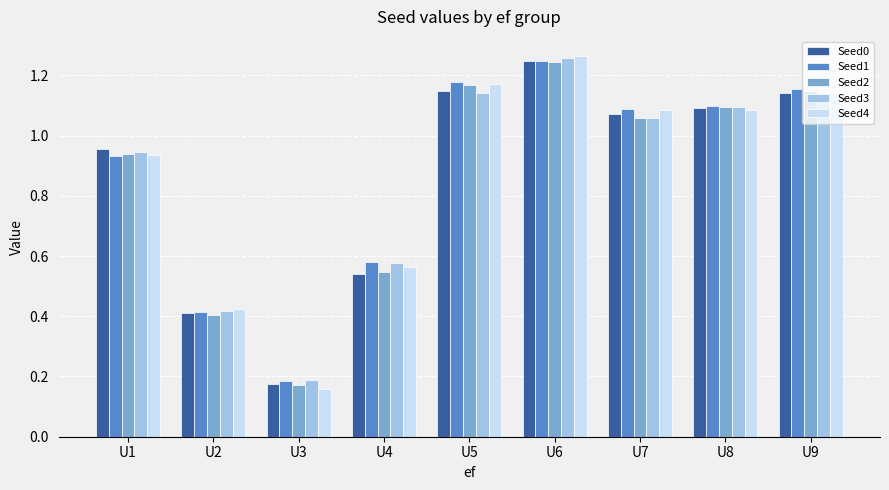

What is the difference between the maximum and second lowest values in the Seed0 series?

0.8